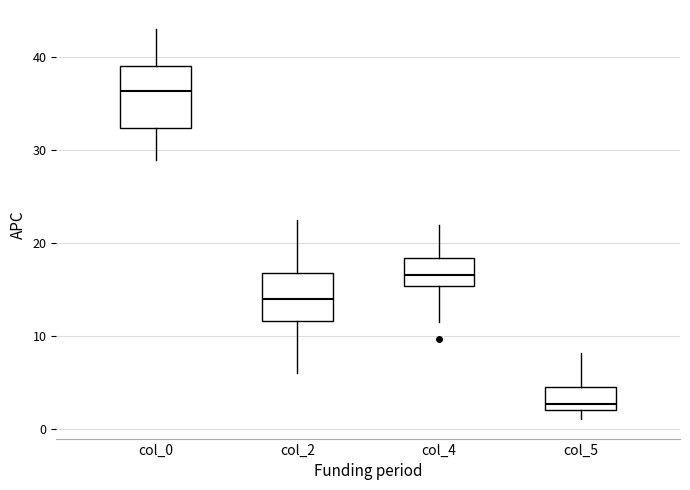

Reading left to right, transcribe this box plot: for each box, give where its median line is, the range the box spans, and where its two whiskers end, as read against the y-axis. The values are not printed on the chart, so give them approximately, as read against the axis.

col_0: median 36, box 32 to 39, whiskers 29 to 43
col_2: median 14, box 12 to 17, whiskers 6 to 23
col_4: median 17, box 15 to 18, whiskers 12 to 22
col_5: median 3, box 2 to 5, whiskers 1 to 8